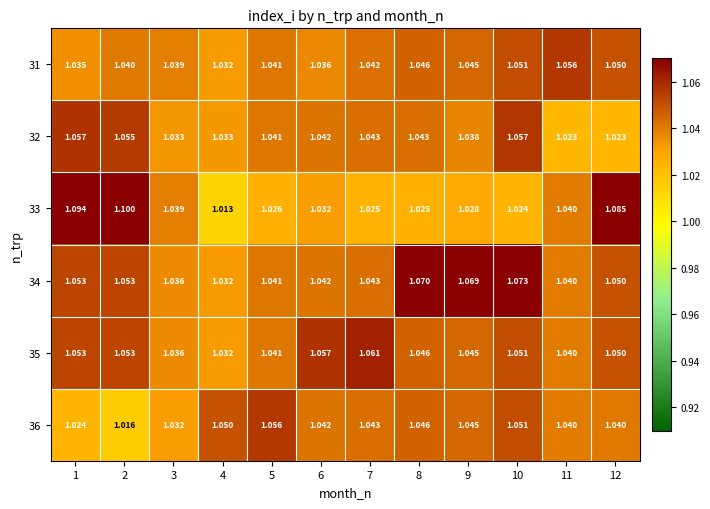

Between 2 and 12, which series saw the biggest shift?

32